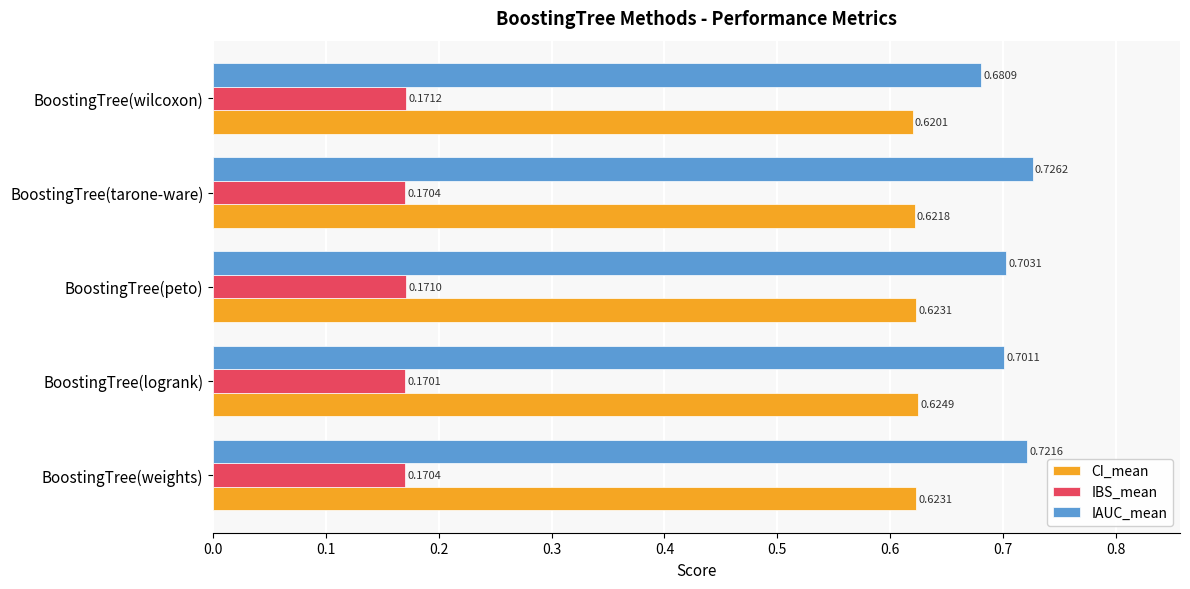

At which label is IBS_mean closest to 0?

BoostingTree(logrank)